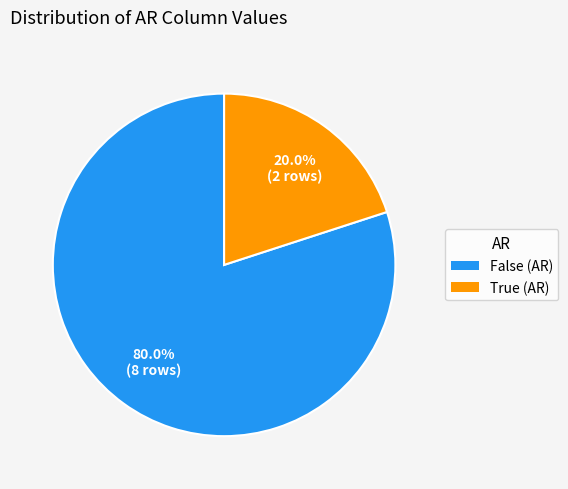

How much of the chart is everything except True (AR)?

80.0%